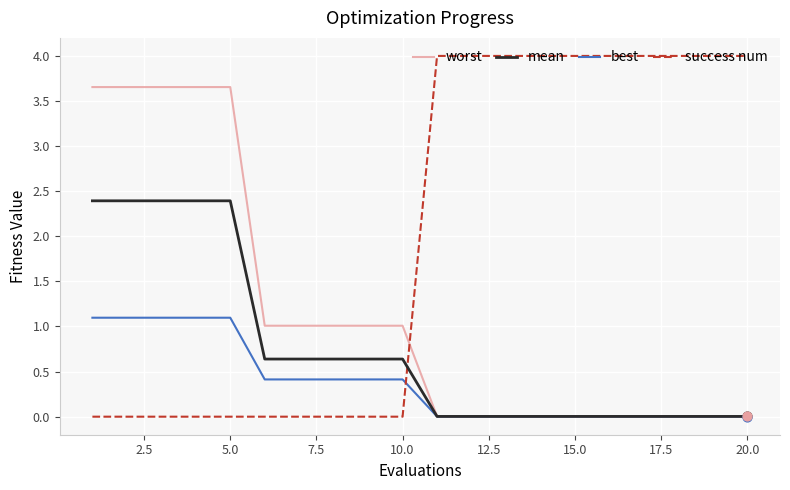

Which series has the largest total across all categories?

success num